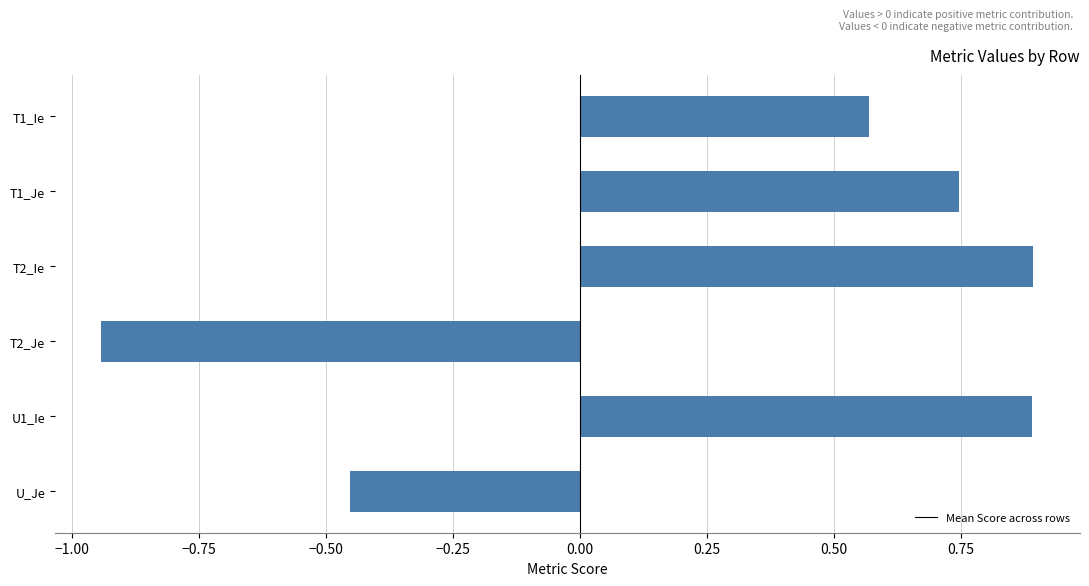

What is the average value?

0.3